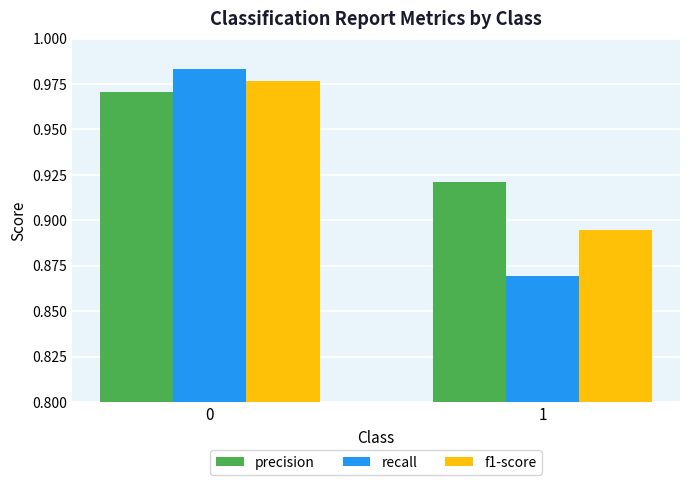

What is the difference between the f1-score values at 0 and 1?

0.1